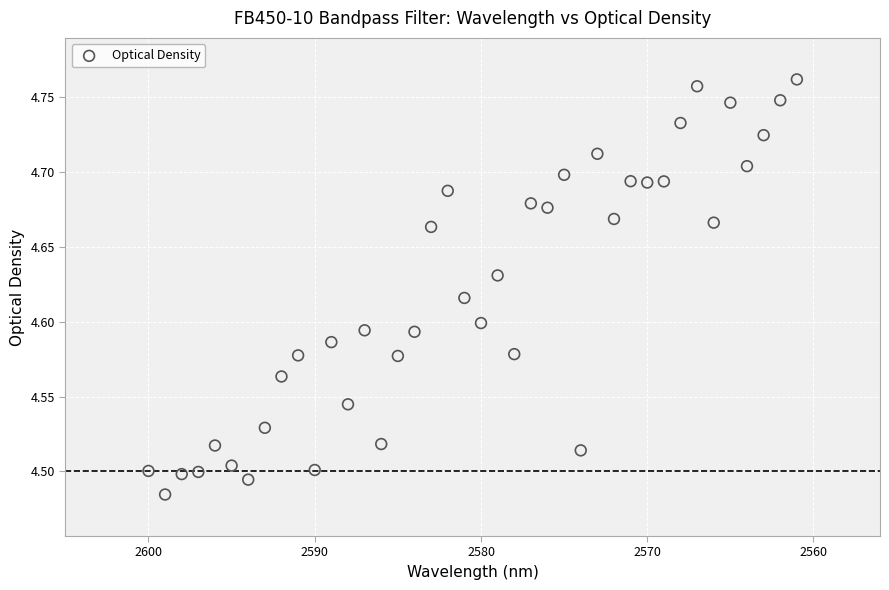

What is the range of X values (max minus min)?

39.0